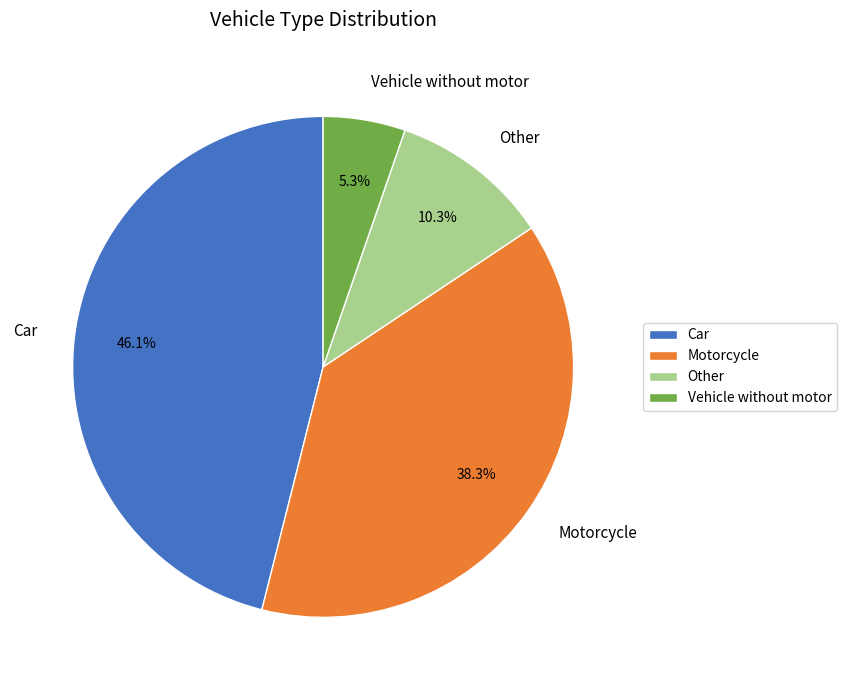

What percentage is NOT represented by Motorcycle?

61.7%